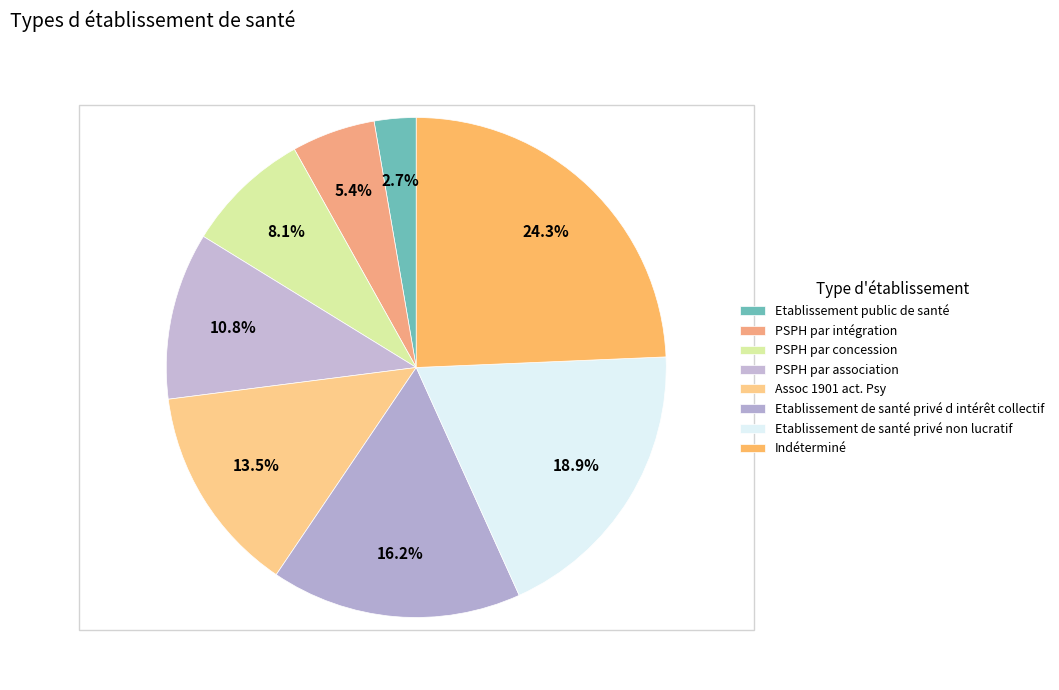

Count the number of slices in the pie.

8